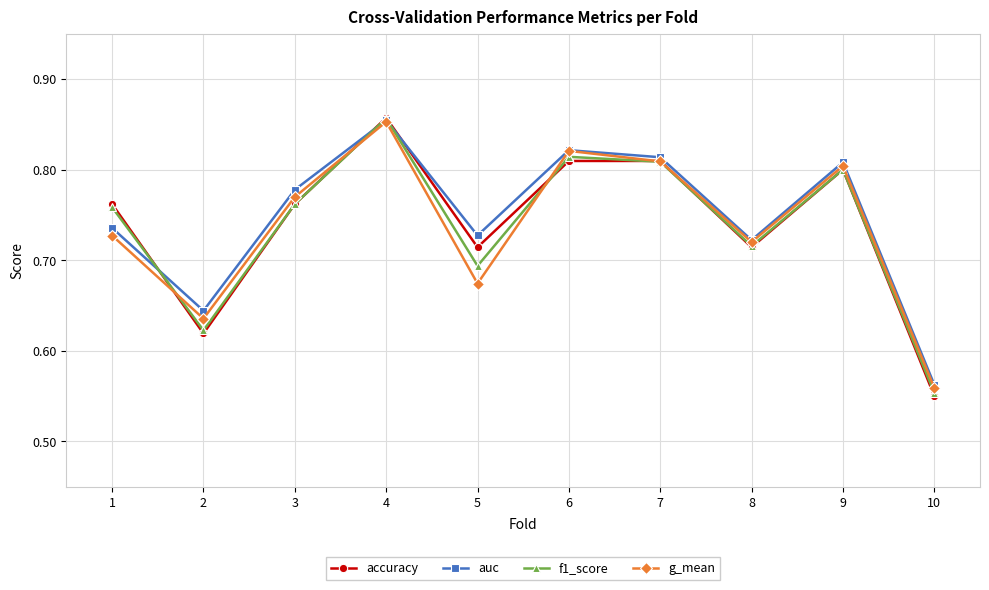

Between 7 and 10, which series saw the biggest shift?

accuracy